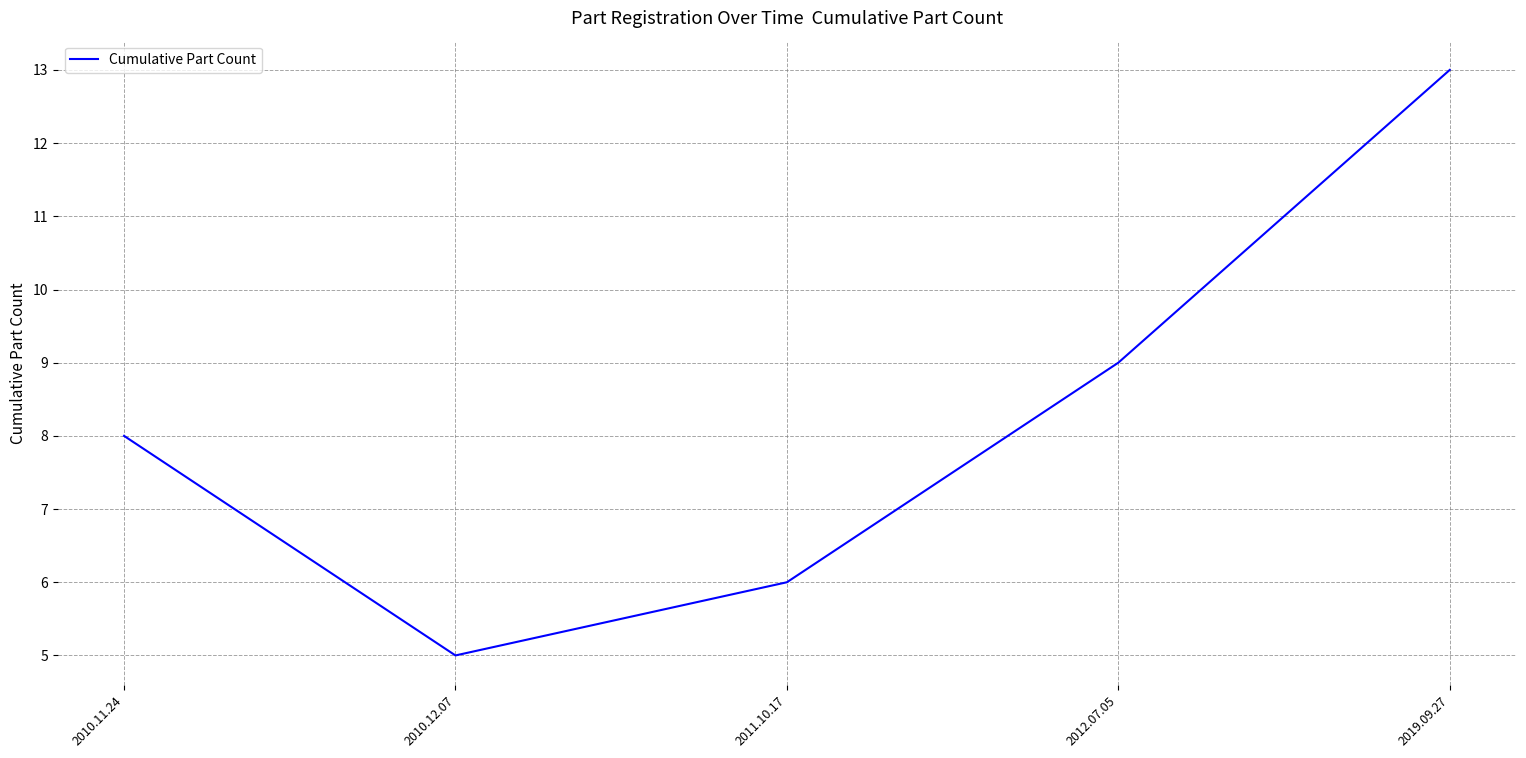

At which category does the data reach its first local valley?

2010.12.07